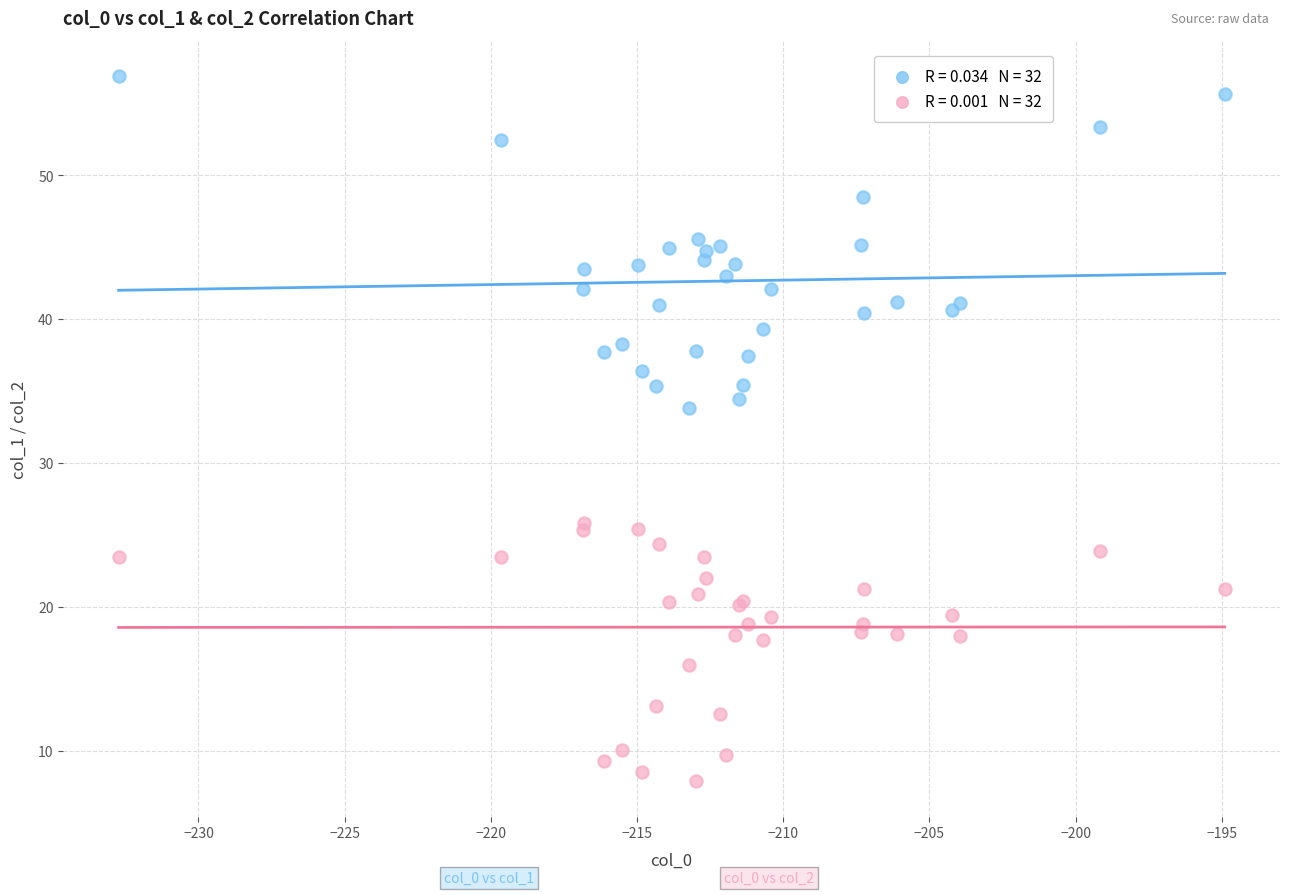

Across all series, what Y value is closest to 32?

33.8